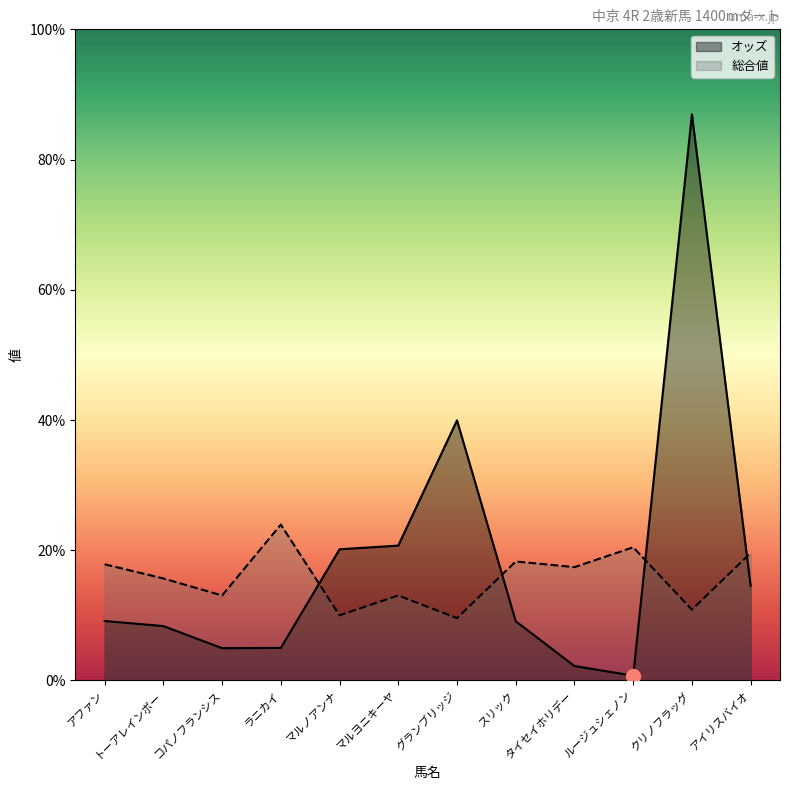

In オッズ, how many points are higher than both neighbors (excluding endpoints)?

2